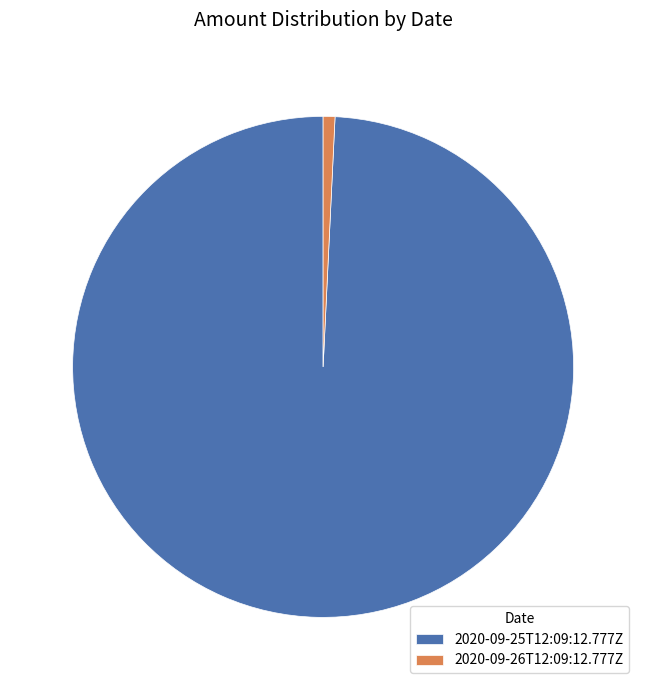

Is it true that 2020-09-26T12:09:12.777Z is 13% of the pie?

False